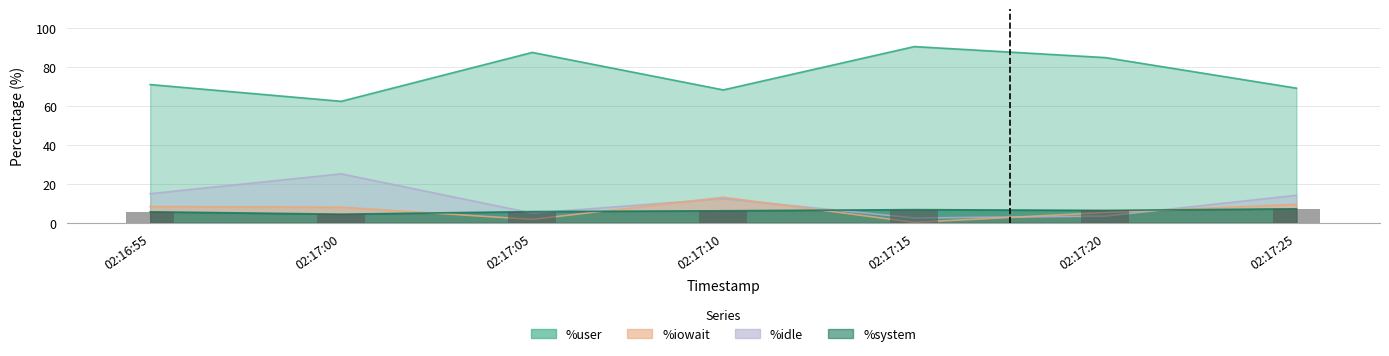

Reading left to right, list all the values displayed in this chart.

%user: 02:16:55=71.1	02:17:00=62.5	02:17:05=87.7	02:17:10=68.3	02:17:15=90.7	02:17:20=85.0	02:17:25=69.2
%system: 02:16:55=5.6	02:17:00=4.4	02:17:05=5.7	02:17:10=6.2	02:17:15=6.7	02:17:20=6.3	02:17:25=7.2
%iowait: 02:16:55=8.3	02:17:00=8.0	02:17:05=1.7	02:17:10=13.1	02:17:15=0.2	02:17:20=5.2	02:17:25=9.5
%idle: 02:16:55=14.9	02:17:00=25.1	02:17:05=4.9	02:17:10=12.4	02:17:15=2.4	02:17:20=3.4	02:17:25=14.1